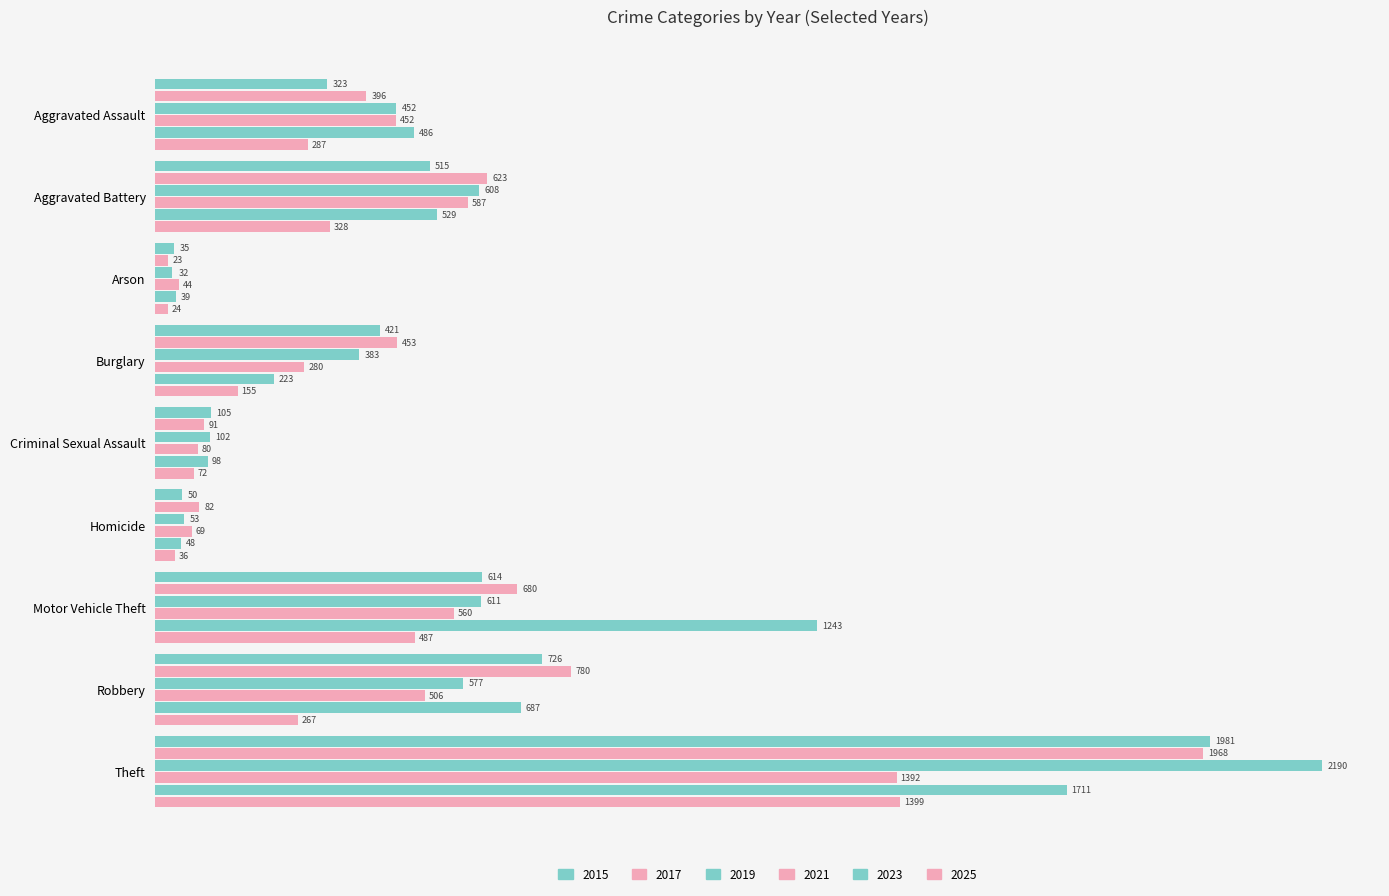

Reading left to right, list all the values displayed in this chart.

2015: 323	515	35	421	105	50	614	726	1981
2017: 396	623	23	453	91	82	680	780	1968
2019: 452	608	32	383	102	53	611	577	2190
2021: 452	587	44	280	80	69	560	506	1392
2023: 486	529	39	223	98	48	1243	687	1711
2025: 287	328	24	155	72	36	487	267	1399